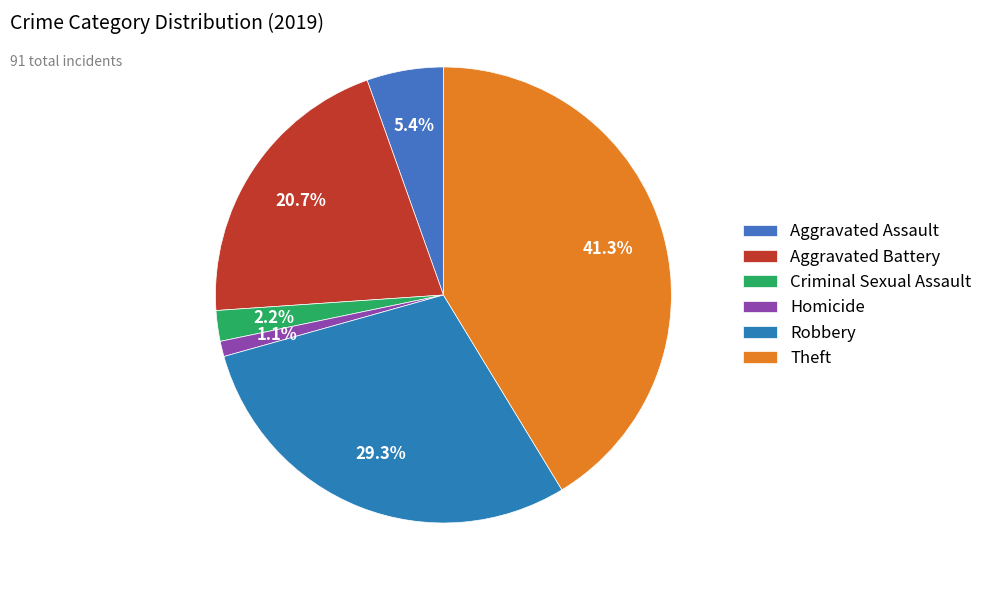

Combined, what portion of the pie is Theft and Criminal Sexual Assault?

43.5%